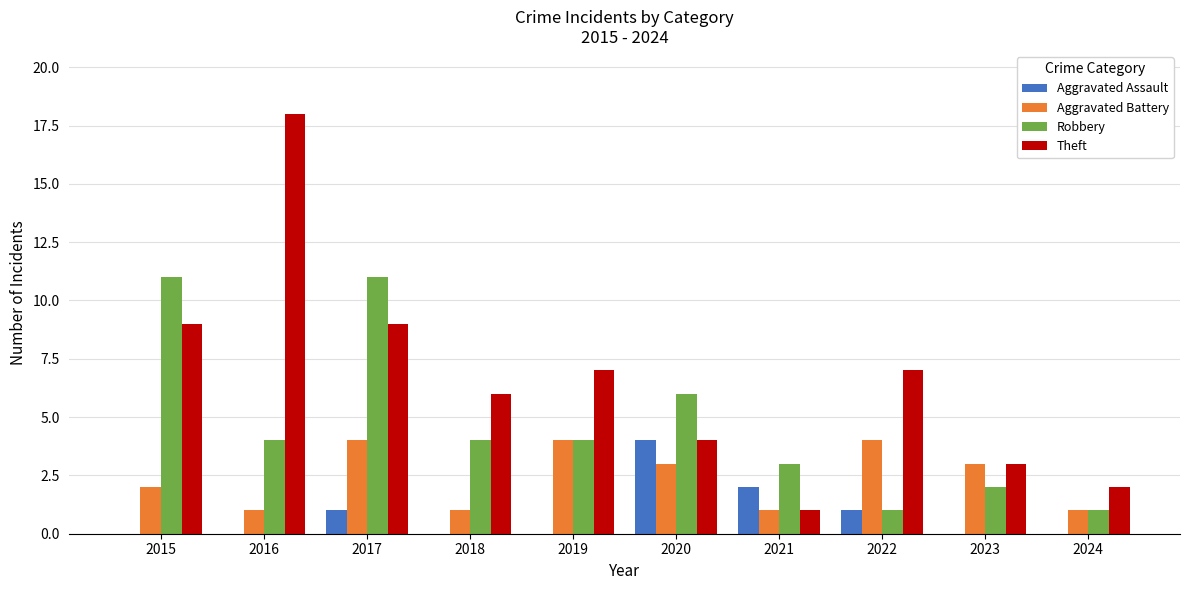

Which category has the highest value across all series?

2016